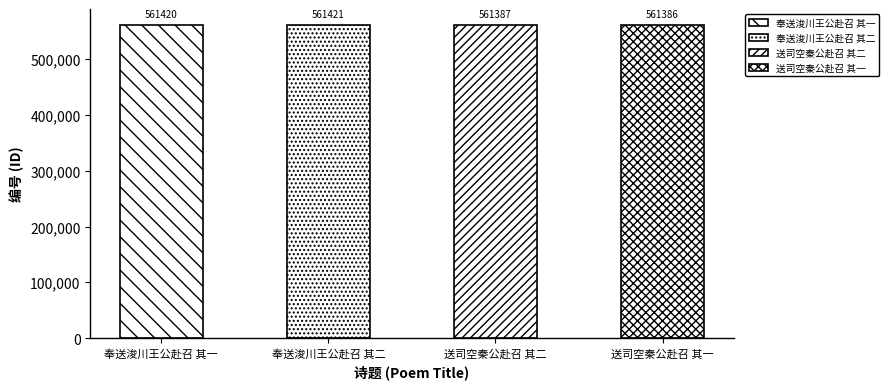

What is the label of the 4th bar from the right?

奉送浚川王公赴召 其一